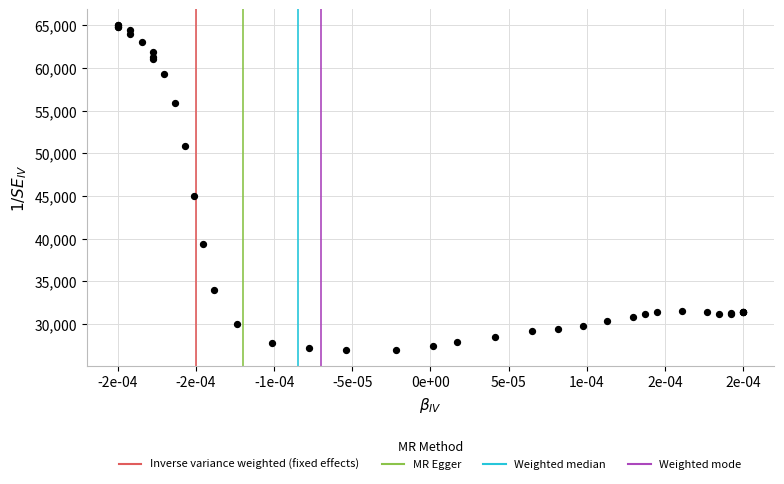

What Y value in the scatter plot is closest to 45999?

44969.0